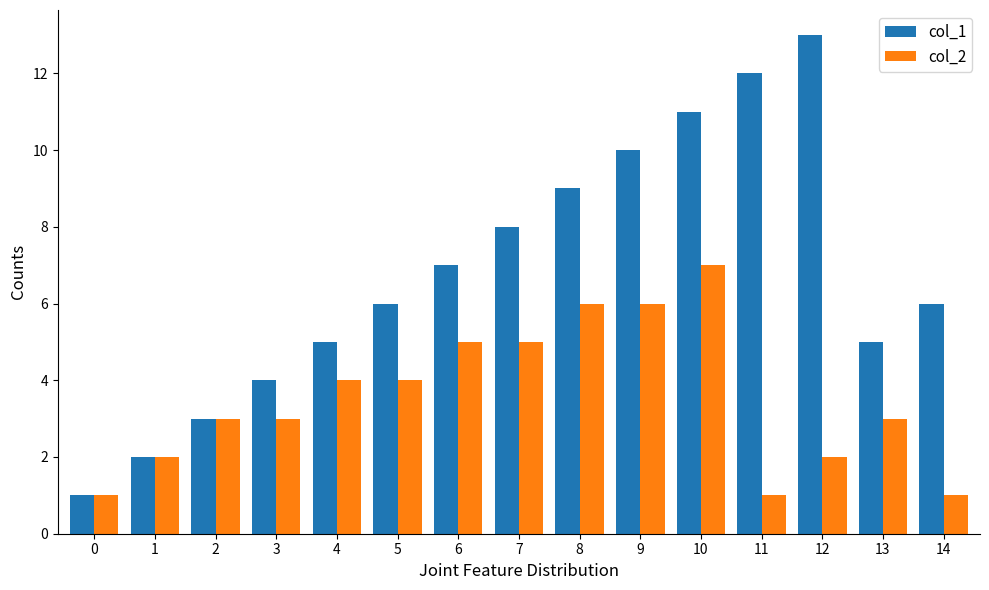

What is the average value of the col_1 series?

7